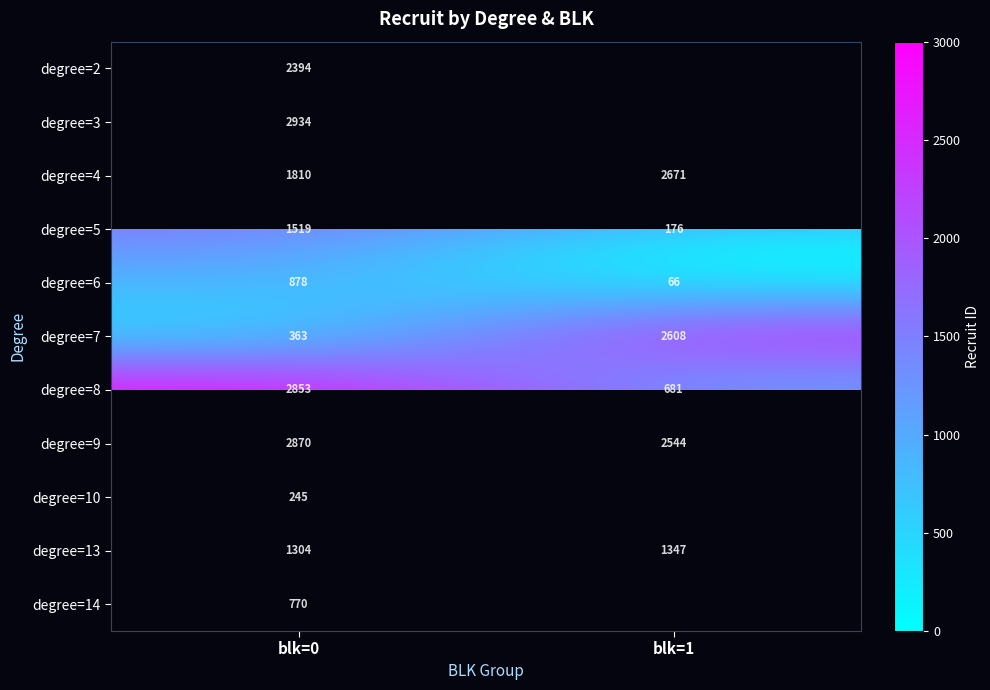

Rank the categories by degree=13 value from lowest to highest.

blk=0, blk=1